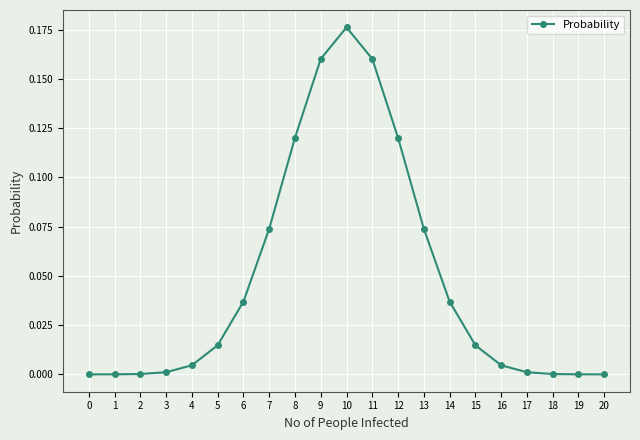

True or false: there are more than 0 points higher than both neighbors.

True